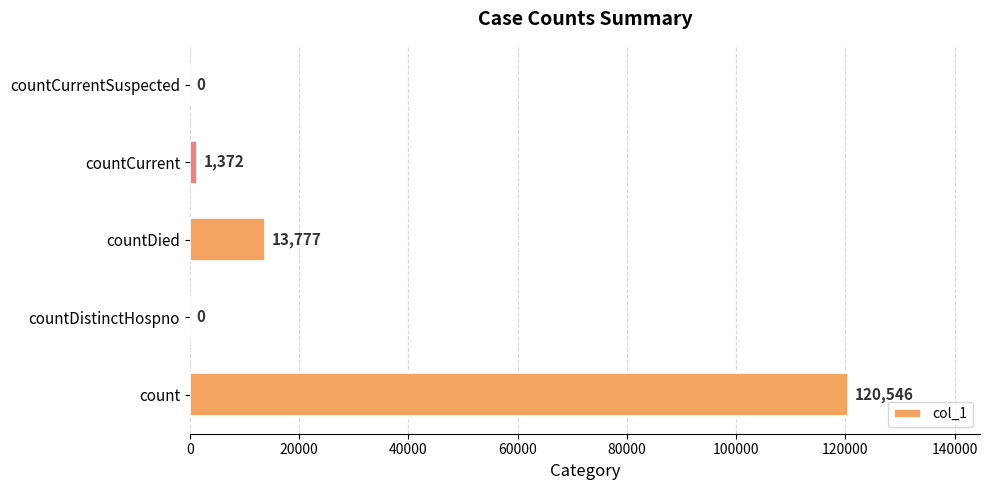

The chart shows a value of 1372 at countCurrent. True or false?

True